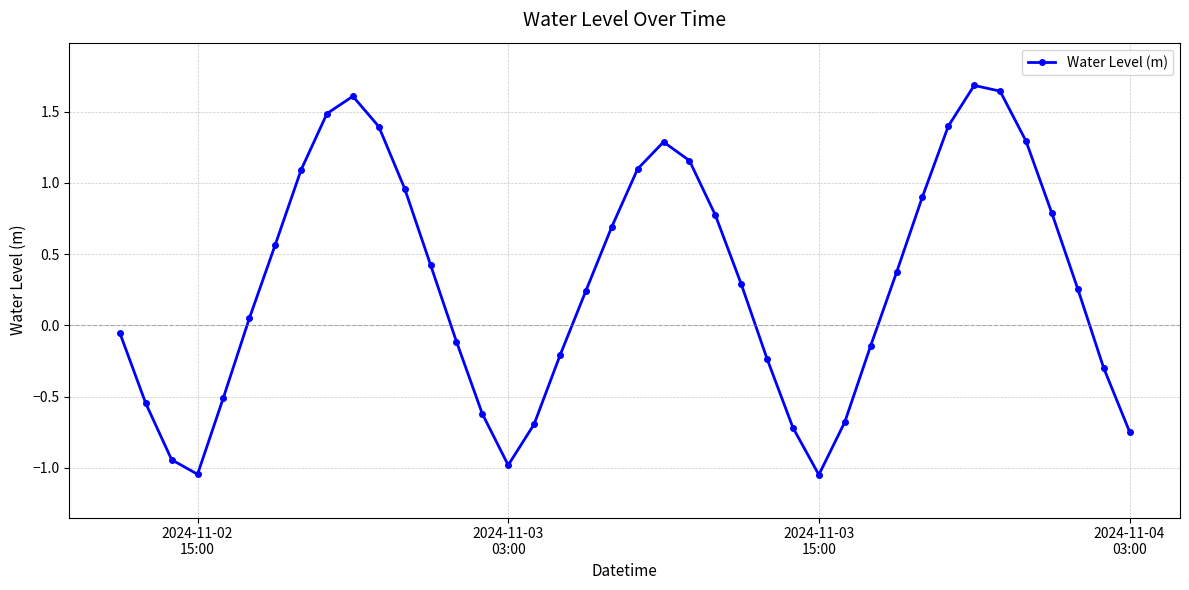

What is the sum of all values?

11.9